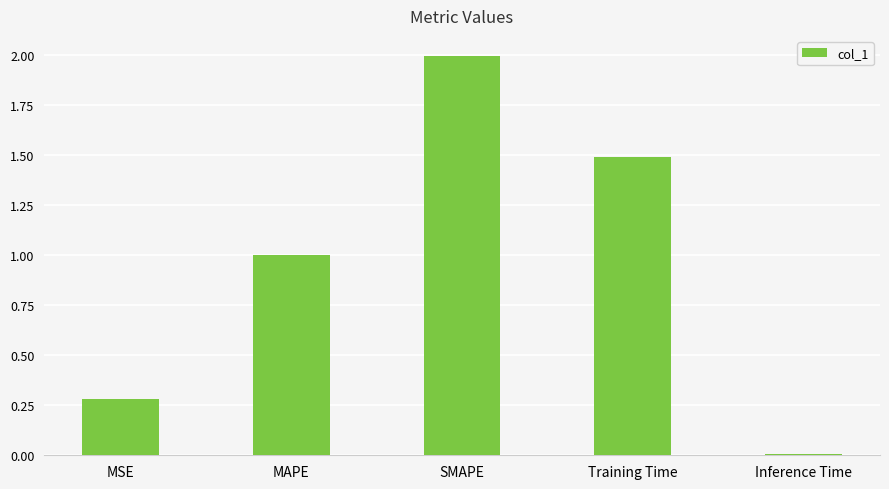

What is the label of the 4th bar from the left?

Training Time